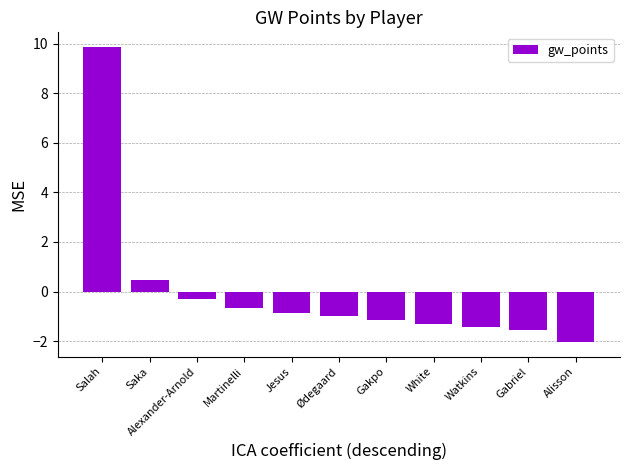

What is the change in value from Martinelli to Ødegaard?

-0.3